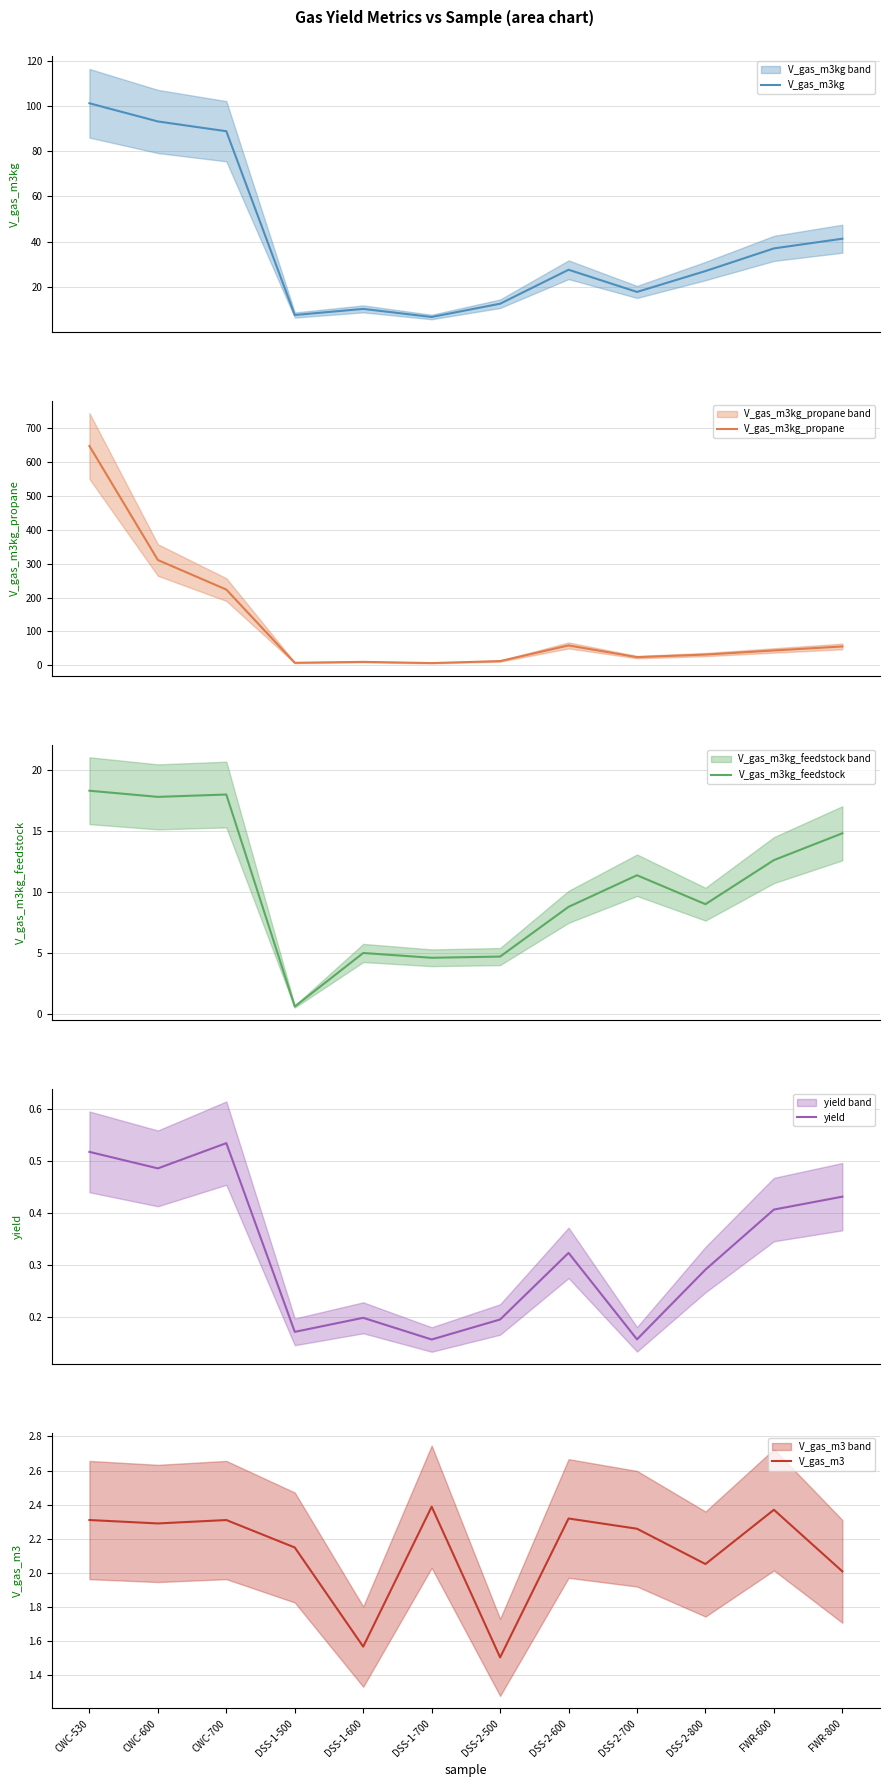

What is the value of the V_gas_m3kg_feedstock point at the 12th from the left?

14.8